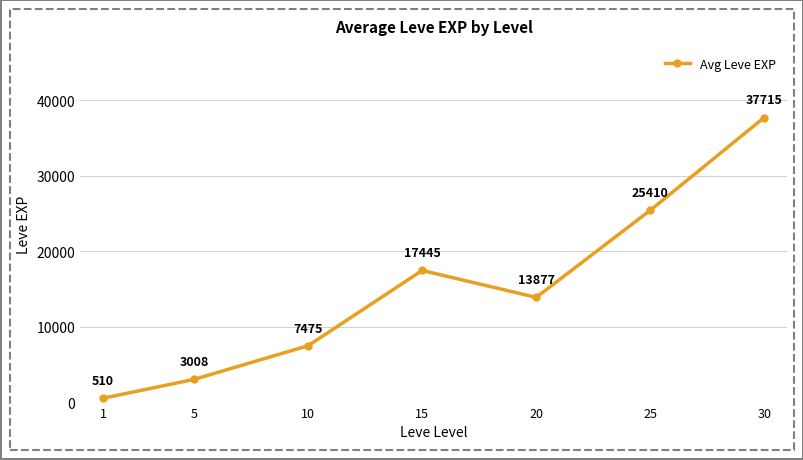

Is this an area chart (filled region under the line)?

No